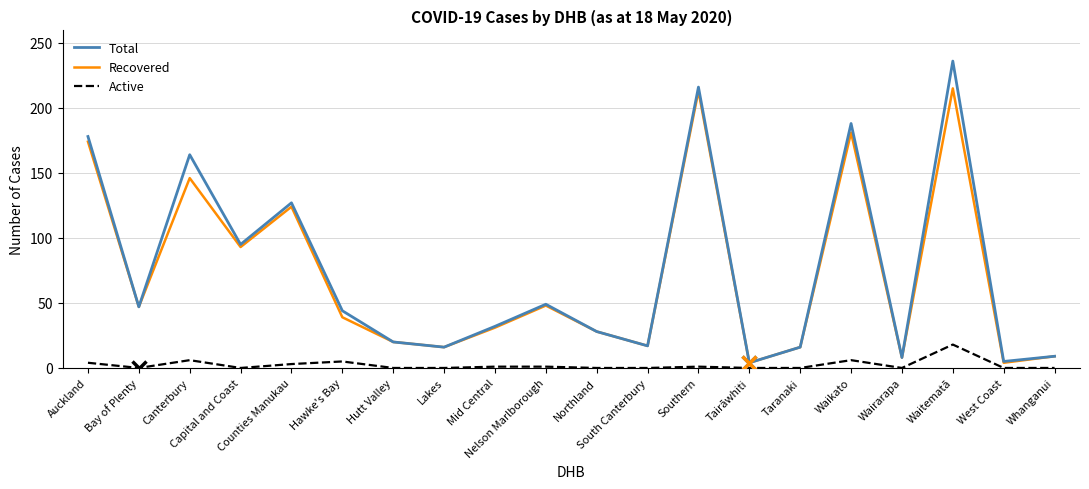

Which series has the largest range (max minus min)?

Total